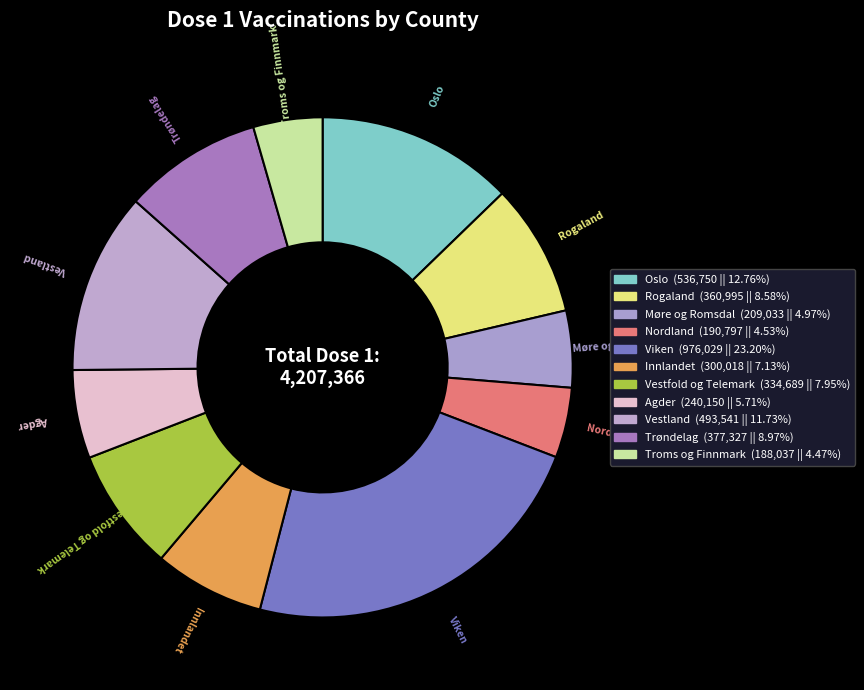

What is the ratio of the value at Agder to the value at Oslo?

0.4